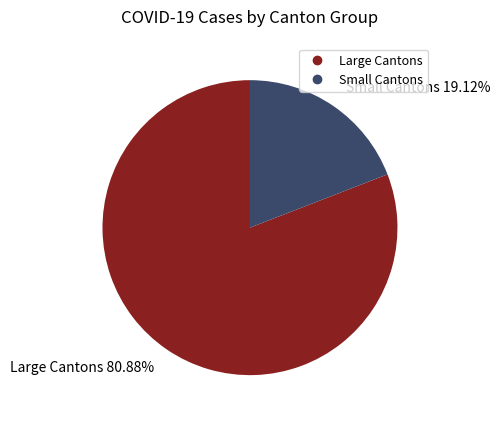

Is there a majority slice in this chart?

Yes